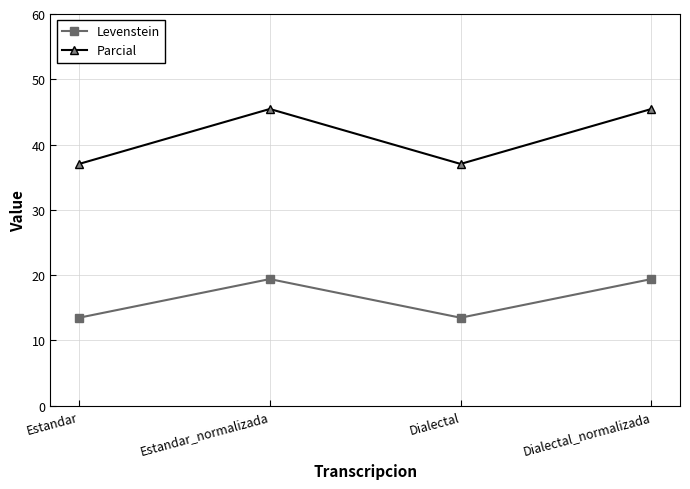

True or false: Parcial and Levenstein intersect in this chart.

False